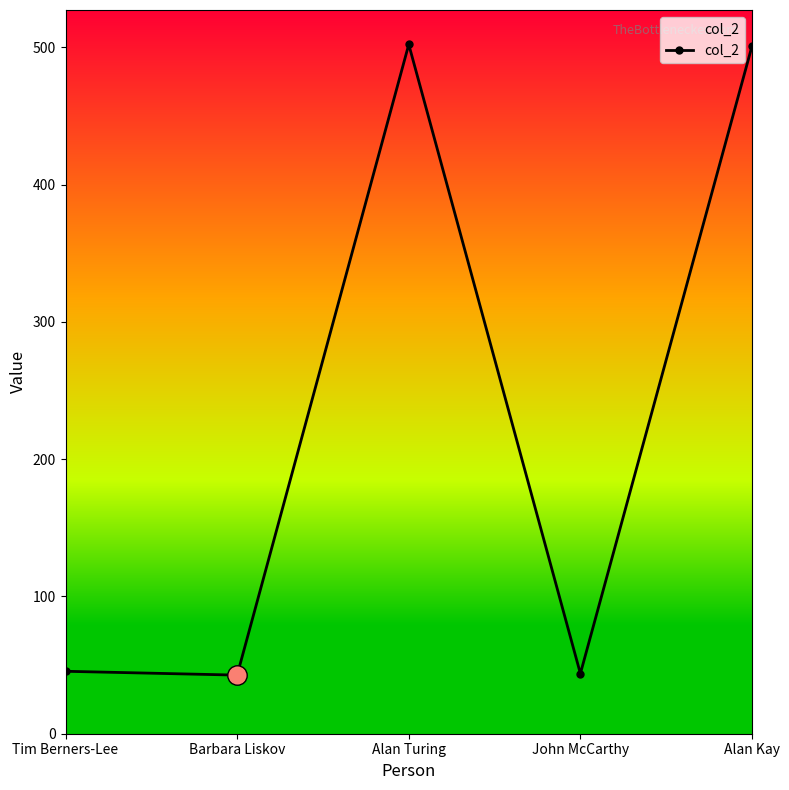

What is the minimum value shown in the chart?

42.7